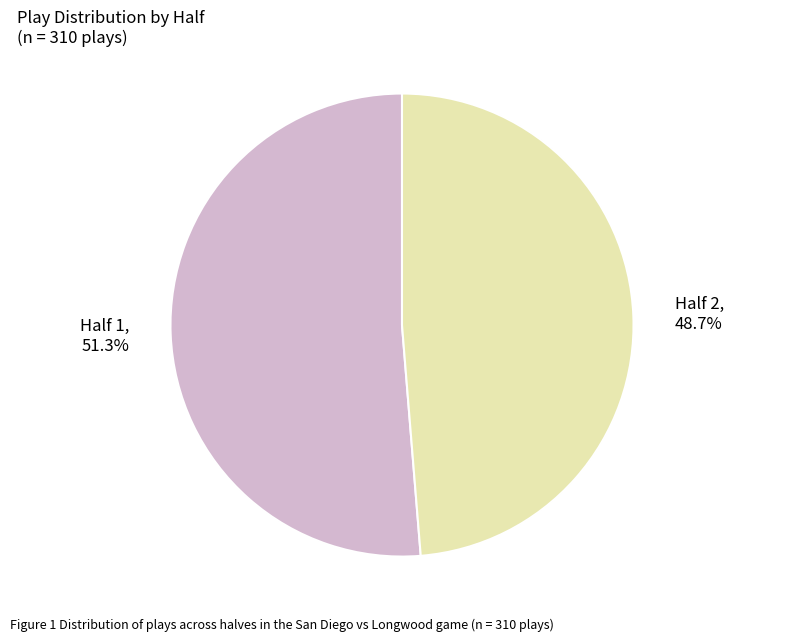

The Half 2 slice represents 49% of the pie. True or false?

True